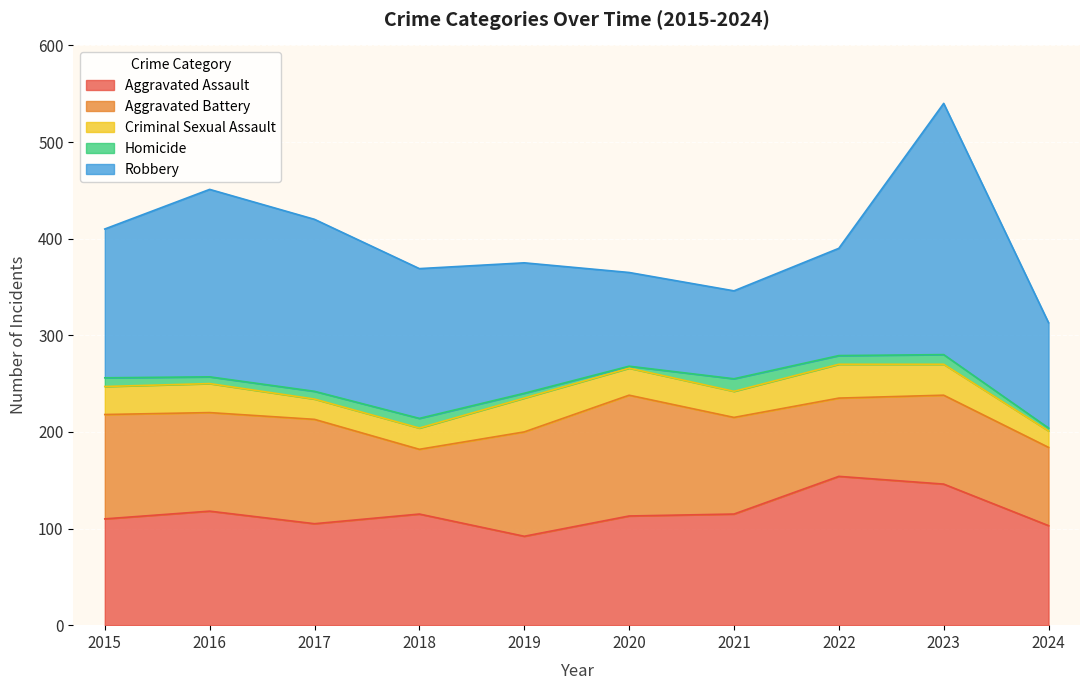

What is the approximate value of Homicide at 2023, to the nearest 10?

10